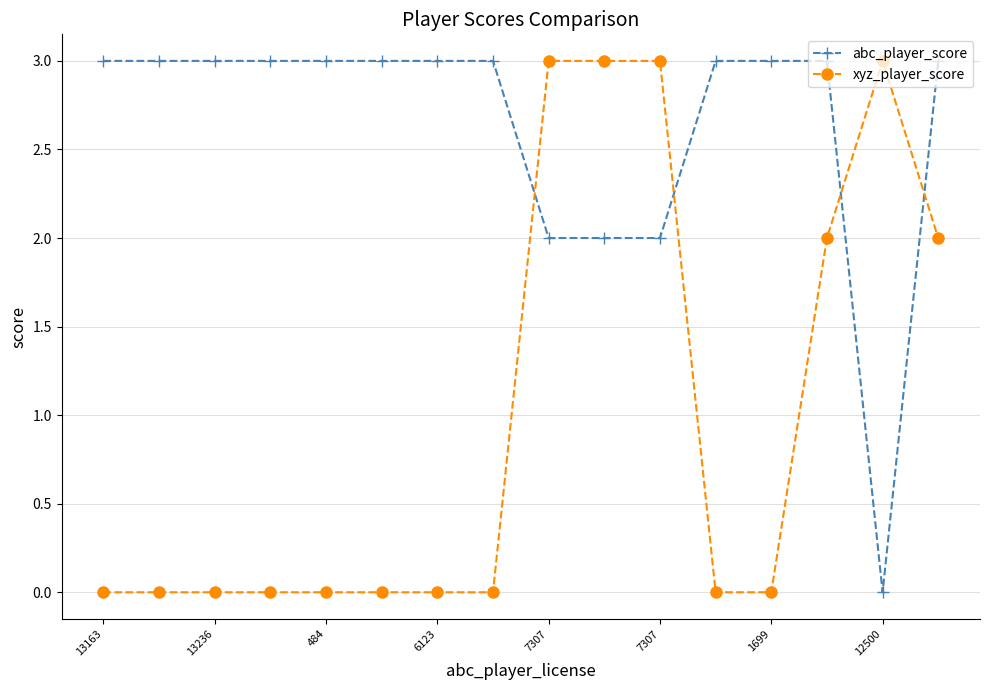

What is the value of the abc_player_score point at the 8th from the left?

3